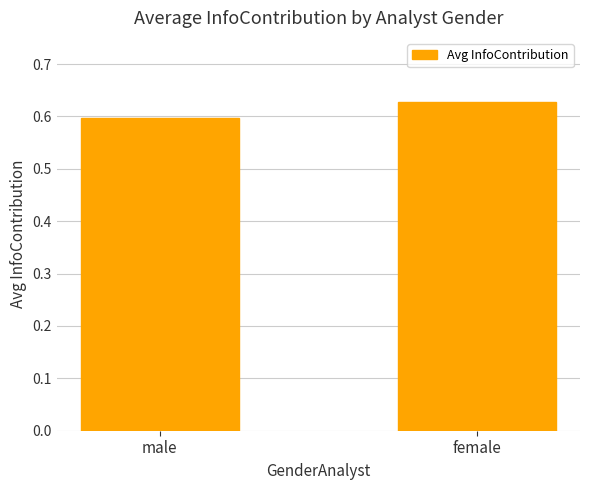

Which category has the highest value across all series?

female